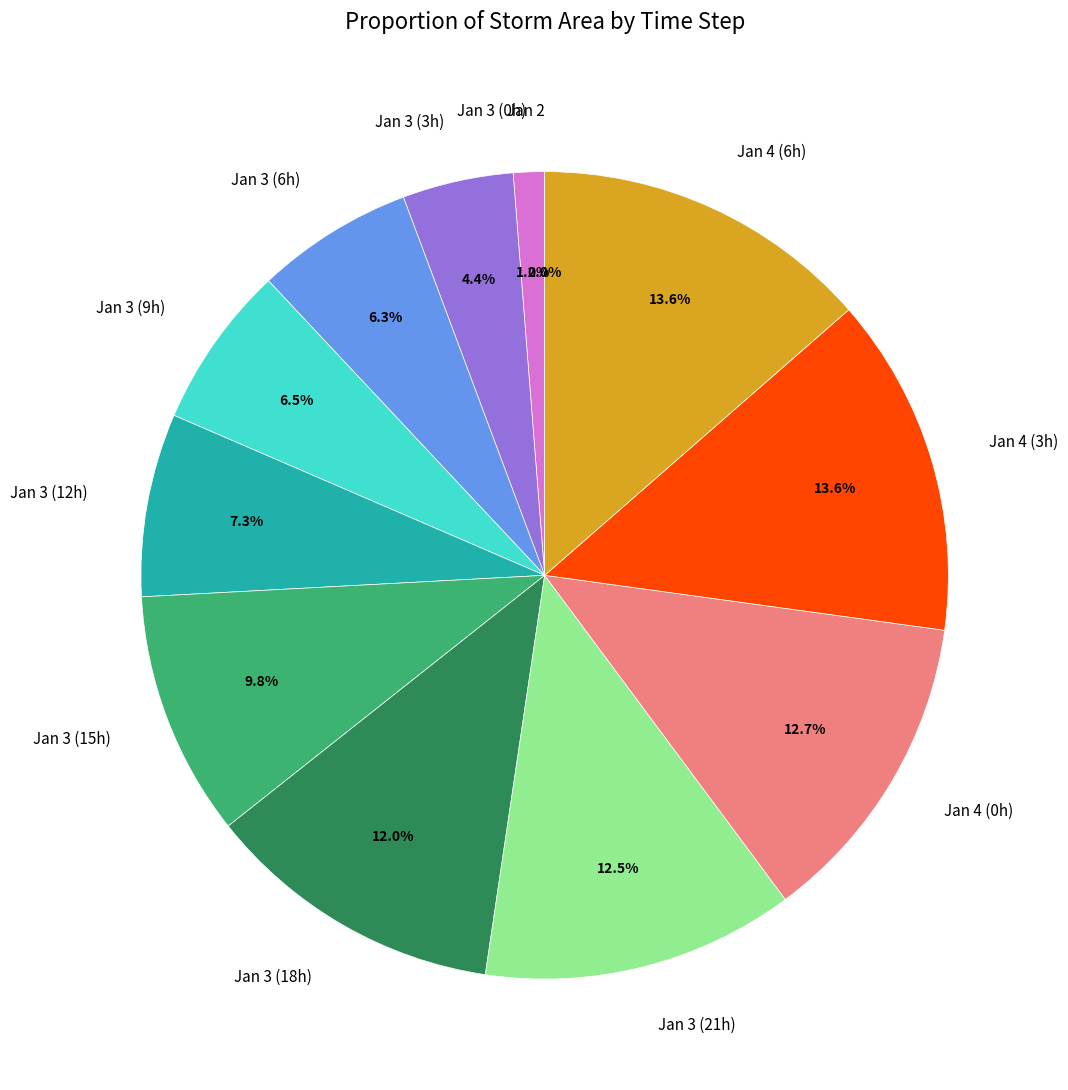

What percentage do Jan 3 (21h) and Jan 3 (15h) together represent?

22.3%